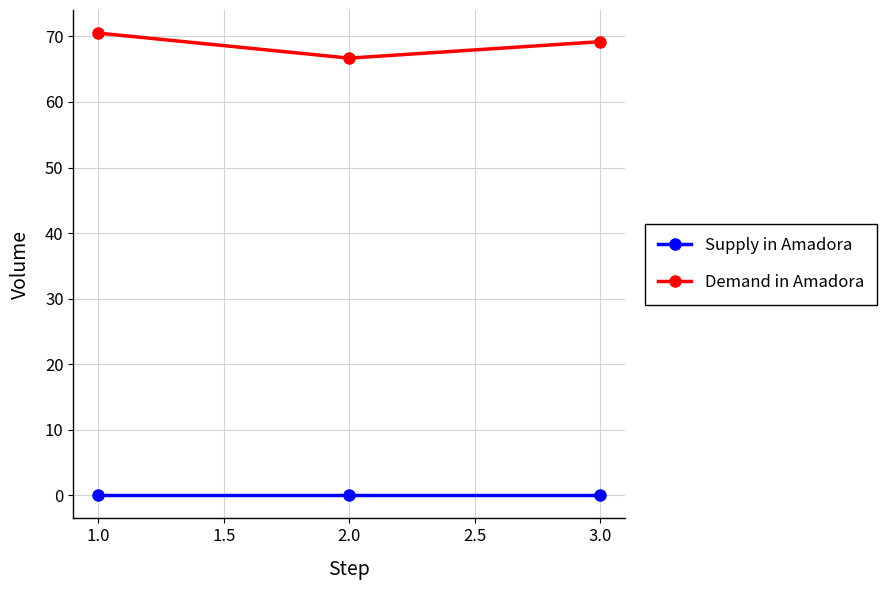

What is the sum of all Demand in Amadora values?

206.4